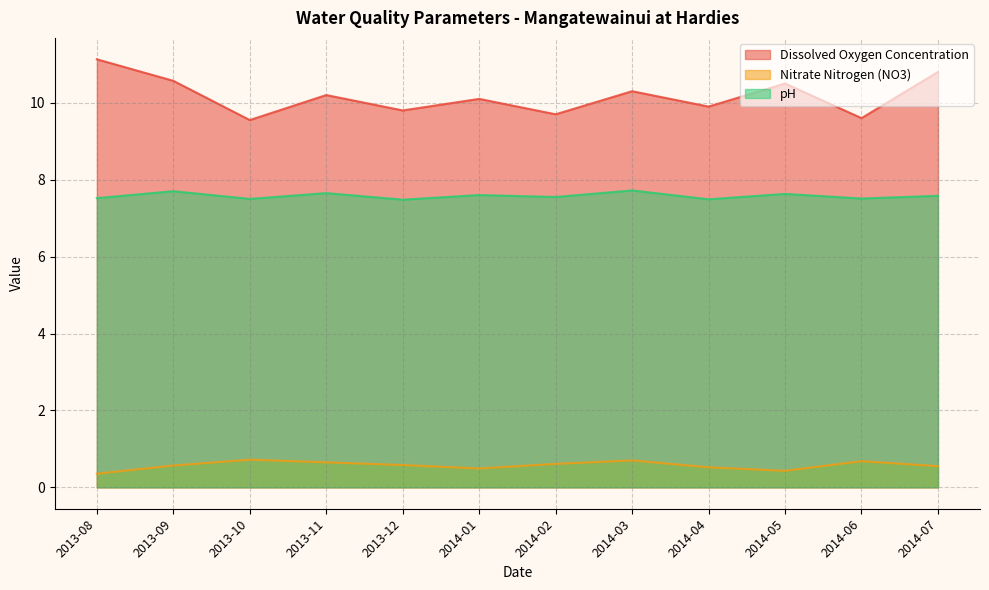

True or false: Dissolved Oxygen Concentration and Nitrate Nitrogen (NO3) cross at least once.

False